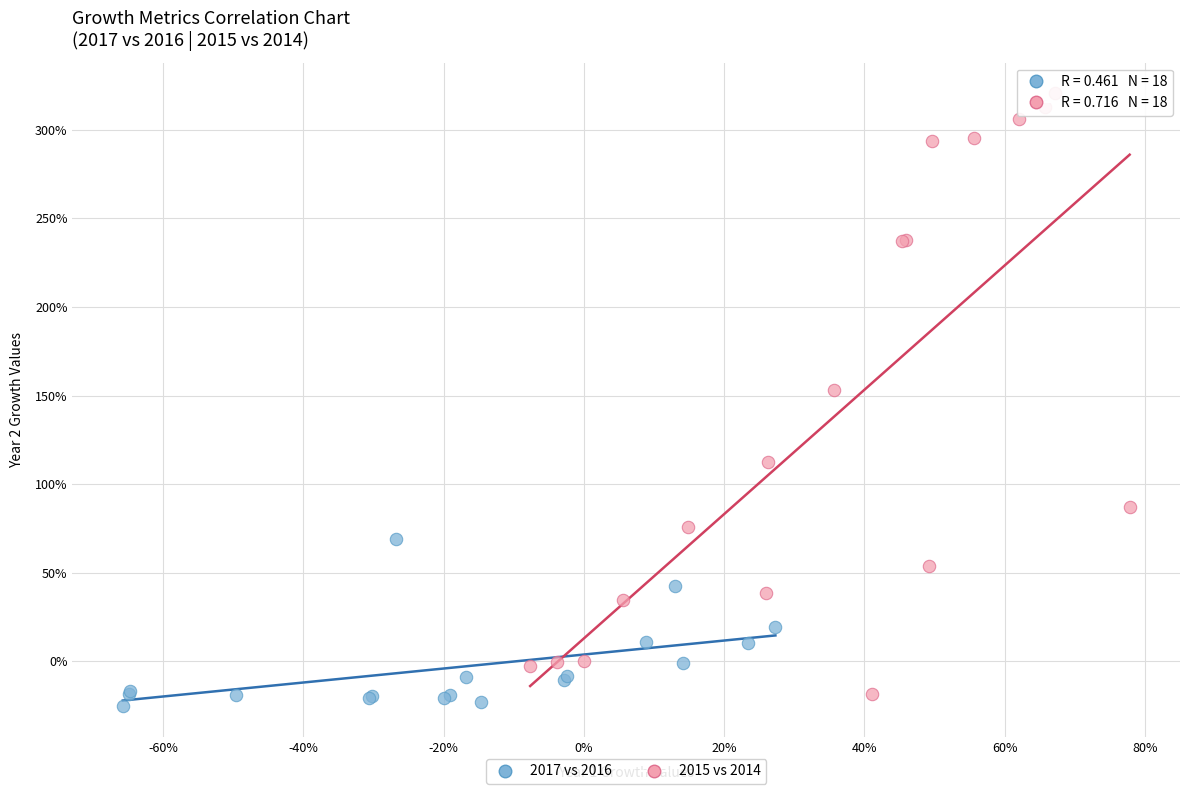

Which series has the largest Y range (max minus min)?

2015 vs 2014